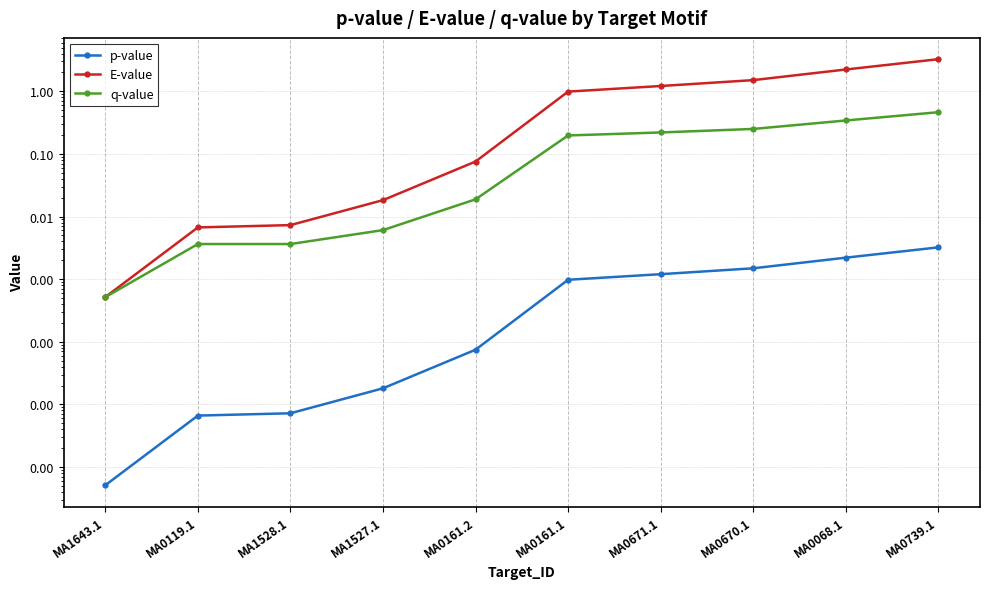

Is this an area chart (filled region under the line)?

No